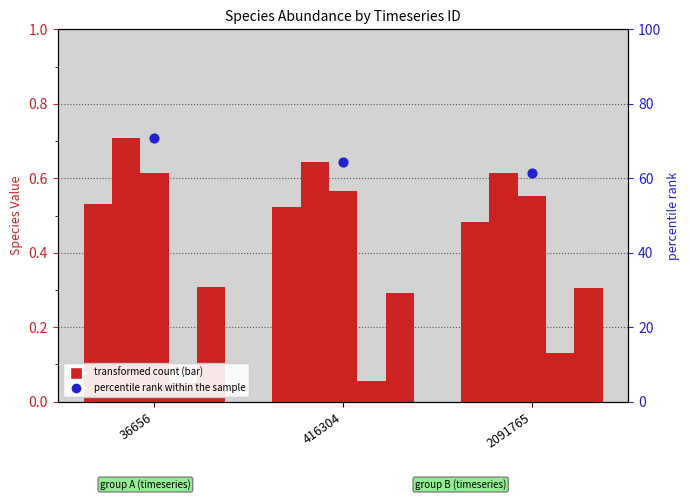

Which series has the largest total across all categories?

percentile rank within sample